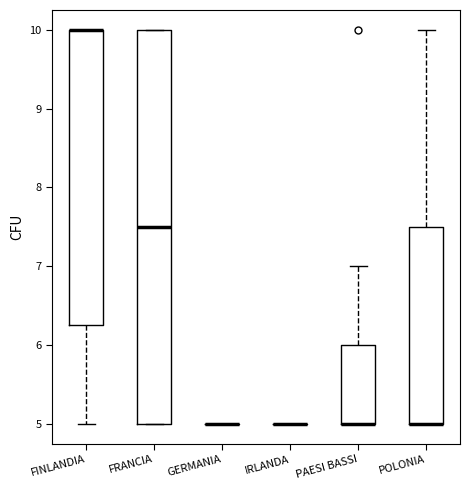

Reading left to right, transcribe this box plot: for each box, give where its median line is, the range the box spans, and where its two whiskers end, as read against the y-axis. The values are not printed on the chart, so give them approximately, as read against the axis.

FINLANDIA: median 10.0 (drawn on the box's upper edge), box 6.3 to 10.0, whiskers 5.0 to 10.0
FRANCIA: median 7.5, box 5.0 to 10.0, whiskers 5.0 to 10.0
GERMANIA: box collapsed to a line at 5.0, whiskers 5.0 to 5.0
IRLANDA: box collapsed to a line at 5.0, whiskers 5.0 to 5.0
PAESI BASSI: median 5.0 (drawn on the box's lower edge), box 5.0 to 6.0, whiskers 5.0 to 7.0
POLONIA: median 5.0 (drawn on the box's lower edge), box 5.0 to 7.5, whiskers 5.0 to 10.0